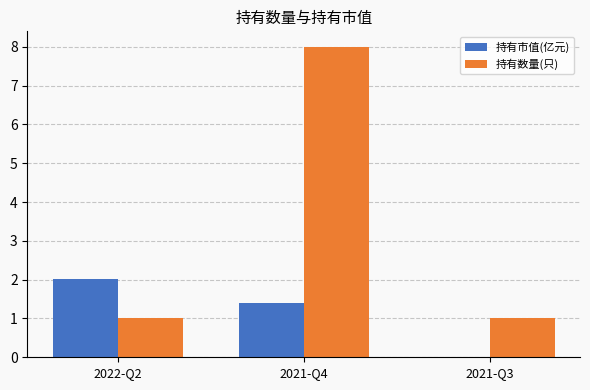

True or false: 持有市值(亿元) has a value of 2.0 at 2022-Q2.

True